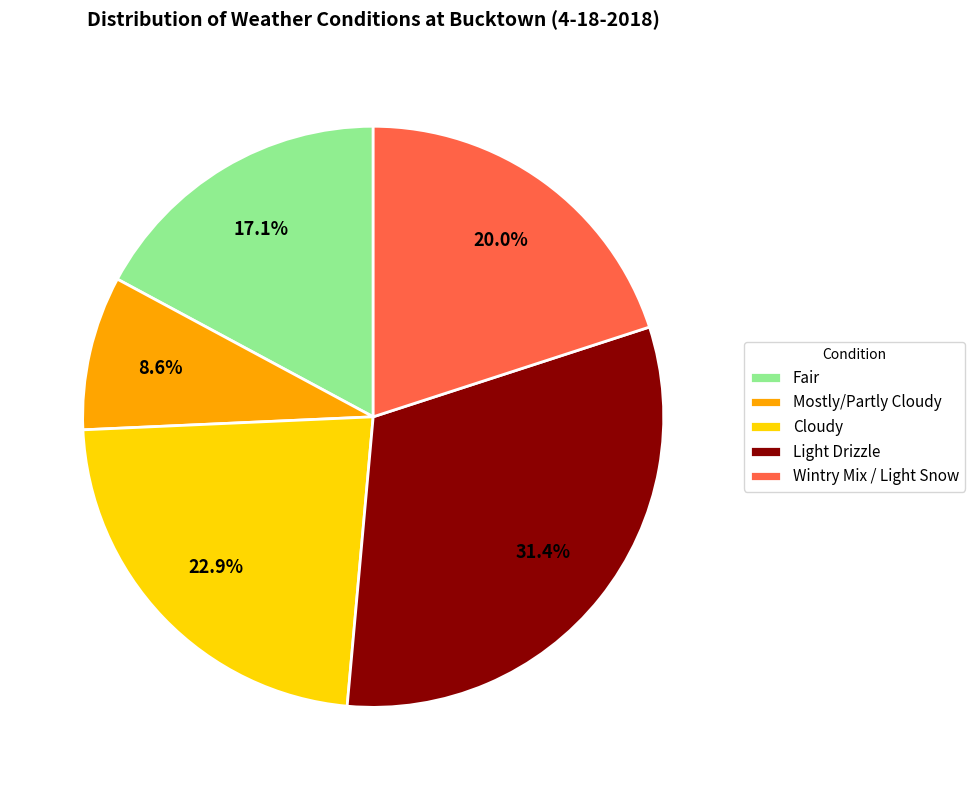

Rank the categories by value from highest to lowest.

Light Drizzle, Cloudy, Wintry Mix / Light Snow, Fair, Mostly/Partly Cloudy